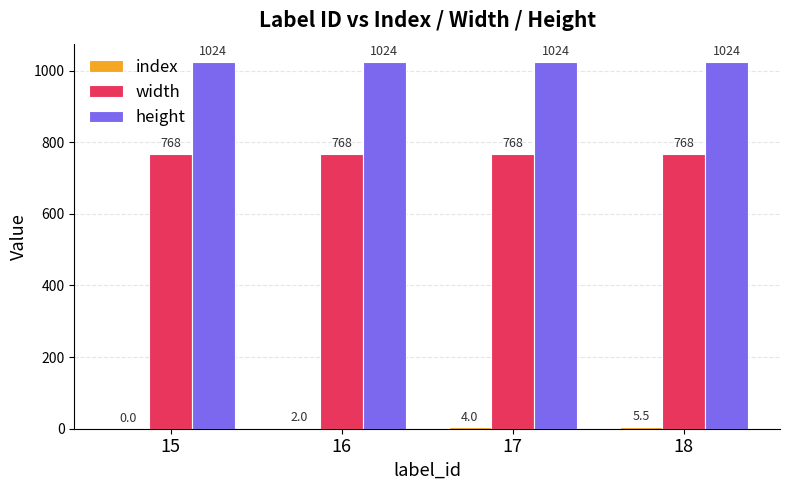

What is the greatest value displayed?

1024.0